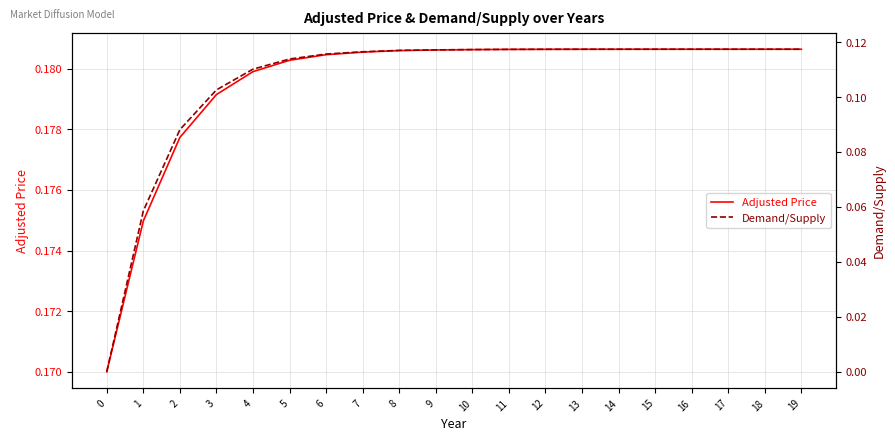

Is it true that Demand/Supply equals 0.0 at 10?

False